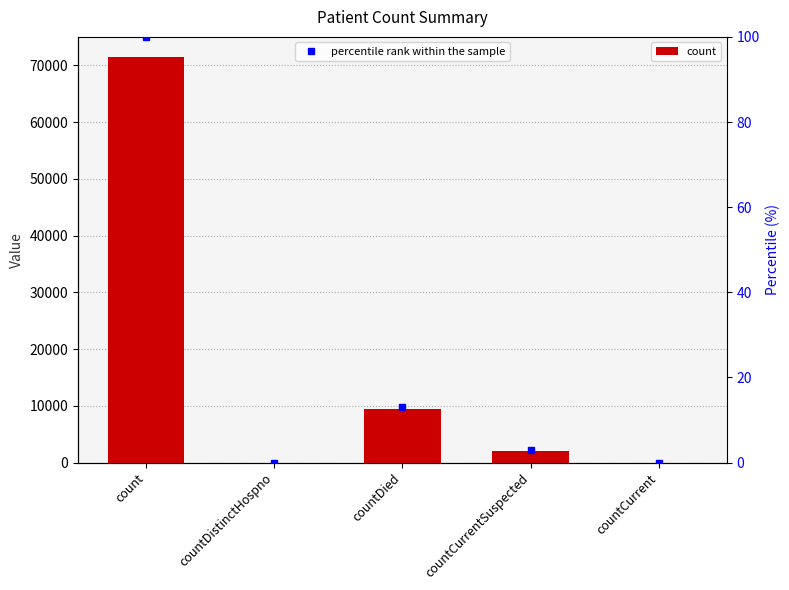

What is the value of the percentile rank within the sample bar at the 3rd from the left?

13.1